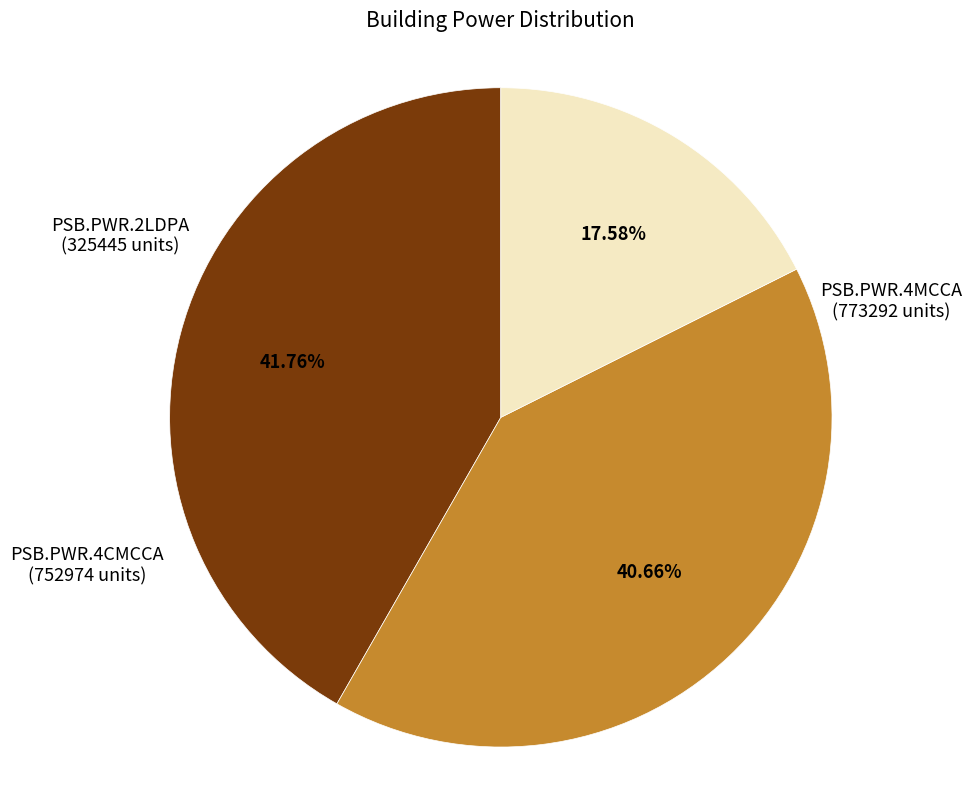

Rank the categories by value from highest to lowest.

PSB.PWR.4MCCA, PSB.PWR.4CMCCA, PSB.PWR.2LDPA